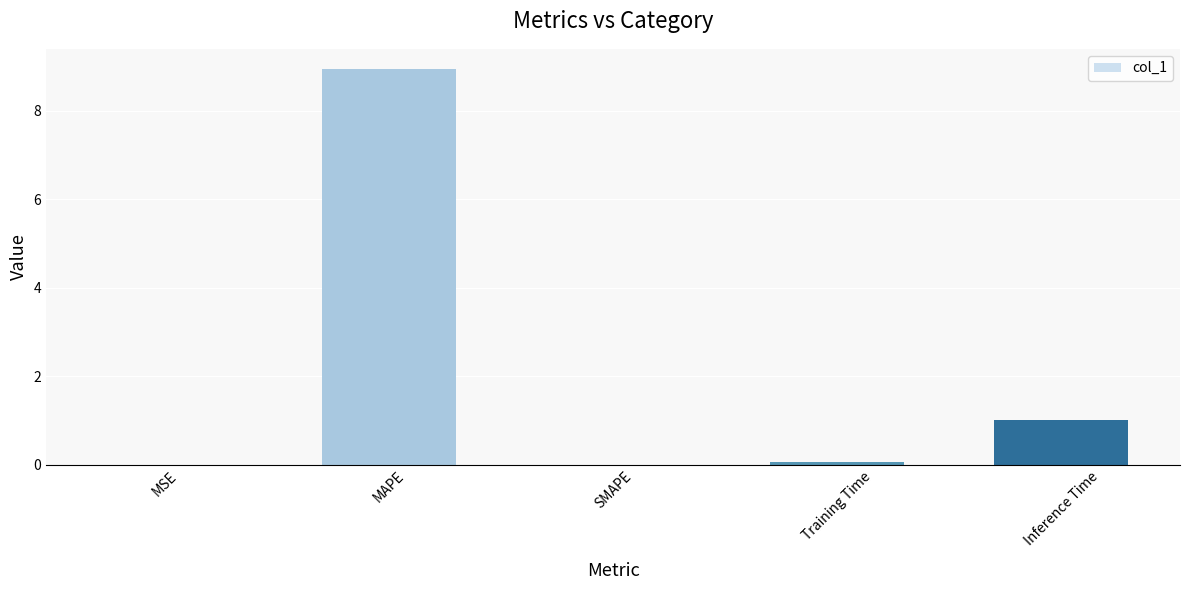

What is the sum of all values?

10.0